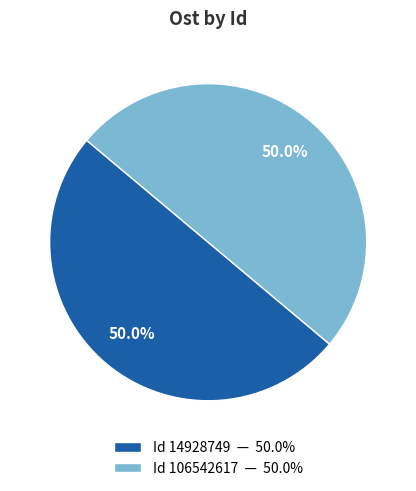

Combined, what portion of the pie is Id 14928749 — 50.0% and Id 106542617 — 50.0%?

100.0%